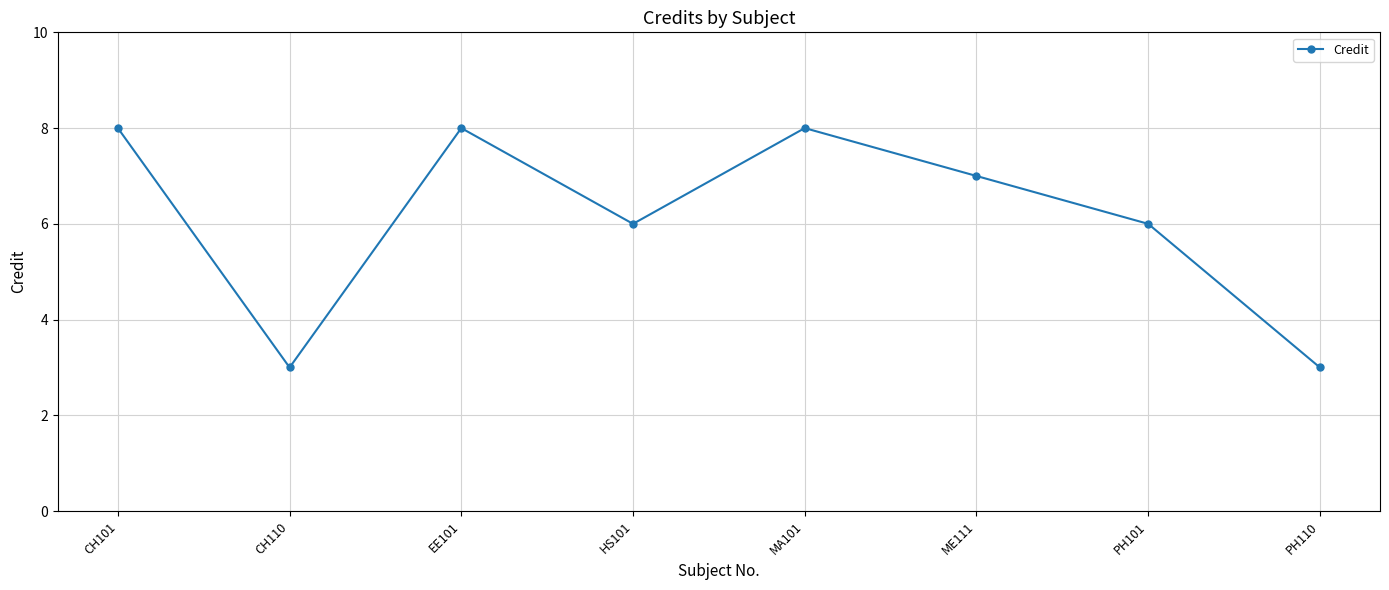

What is the label of the 4th point from the left?

HS101